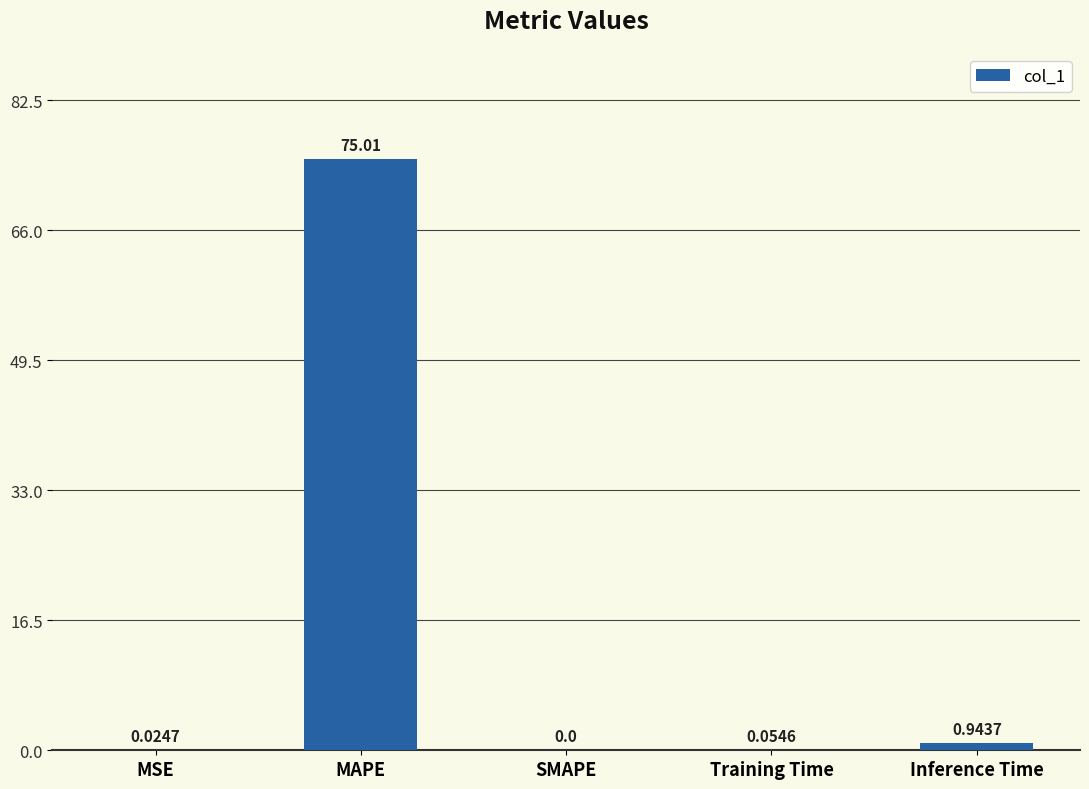

Are the bars horizontal?

No